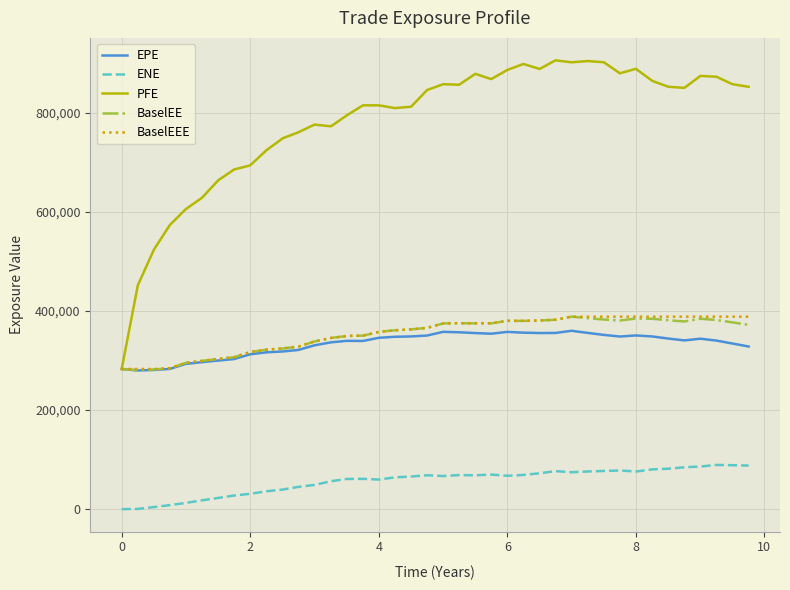

What is the maximum value for PFE?

905756.0